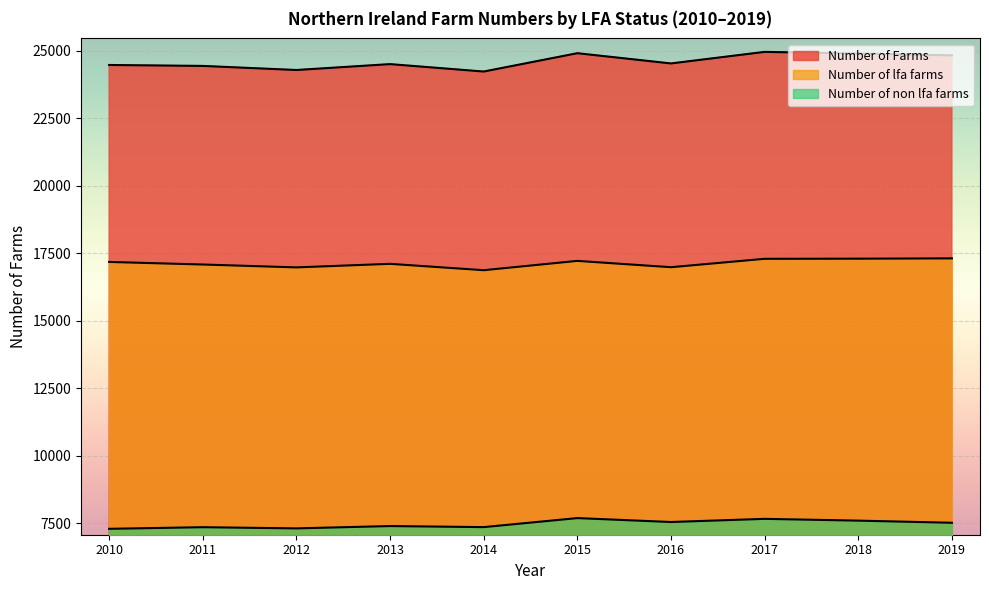

What is the approximate value of Number of lfa farms at 2012, to the nearest 5?

16975